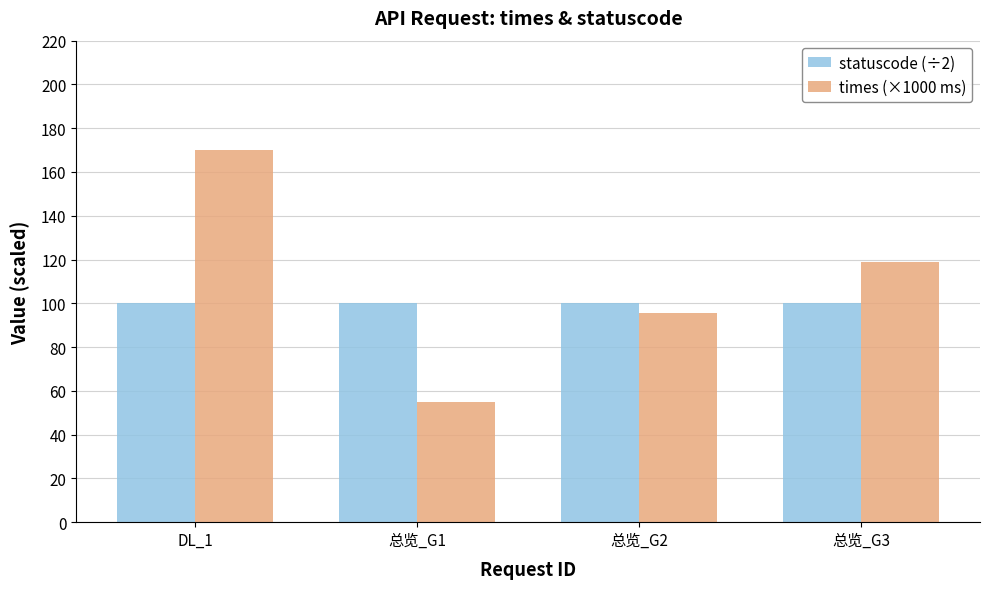

Reading right to left, transcribe all the data shown in this chart.

statuscode (÷2): 100.0	100.0	100.0	100.0
times (×1000 ms): 118.9	95.4	54.8	170.1